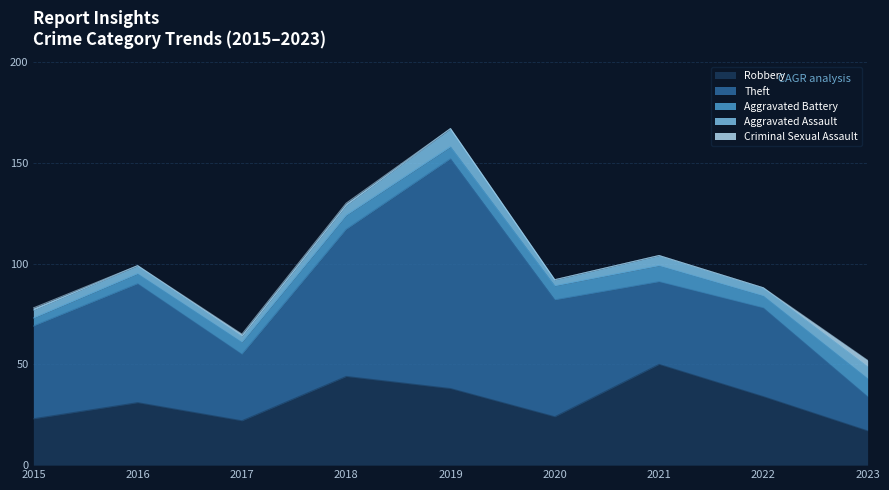

How many data points in Criminal Sexual Assault are above 0?

4